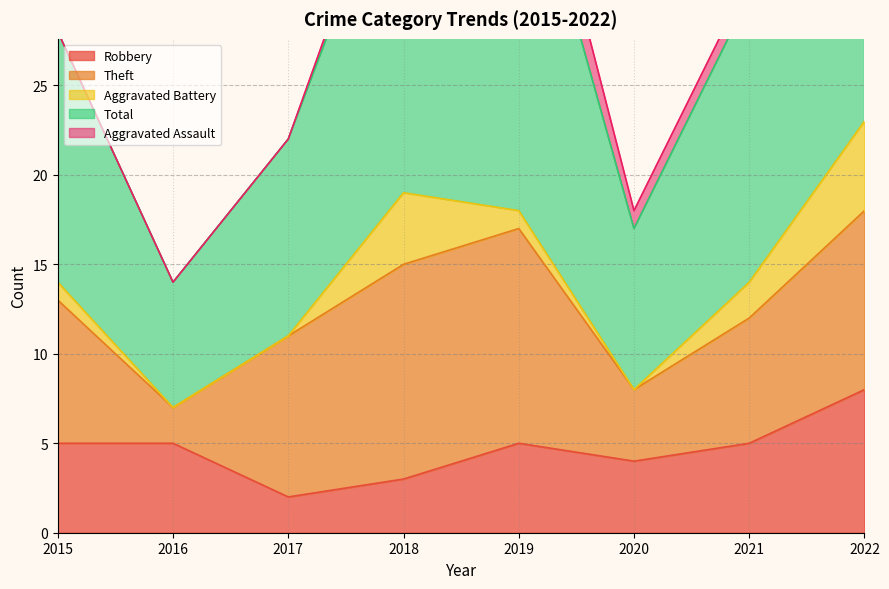

What is the difference between the maximum and minimum values in the Total series?

17